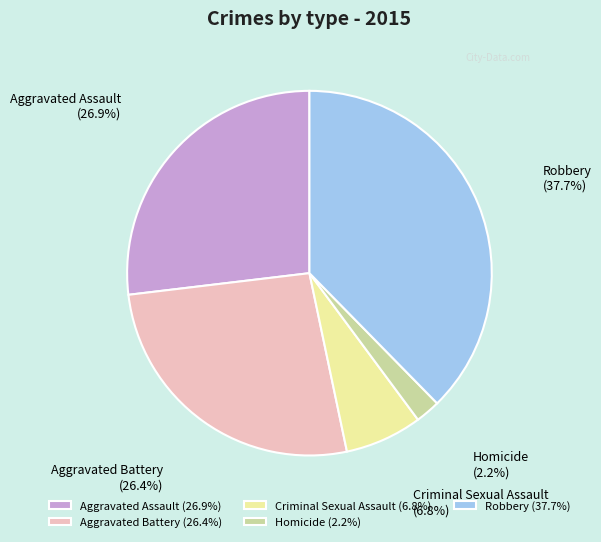

Does any single category account for the majority?

No